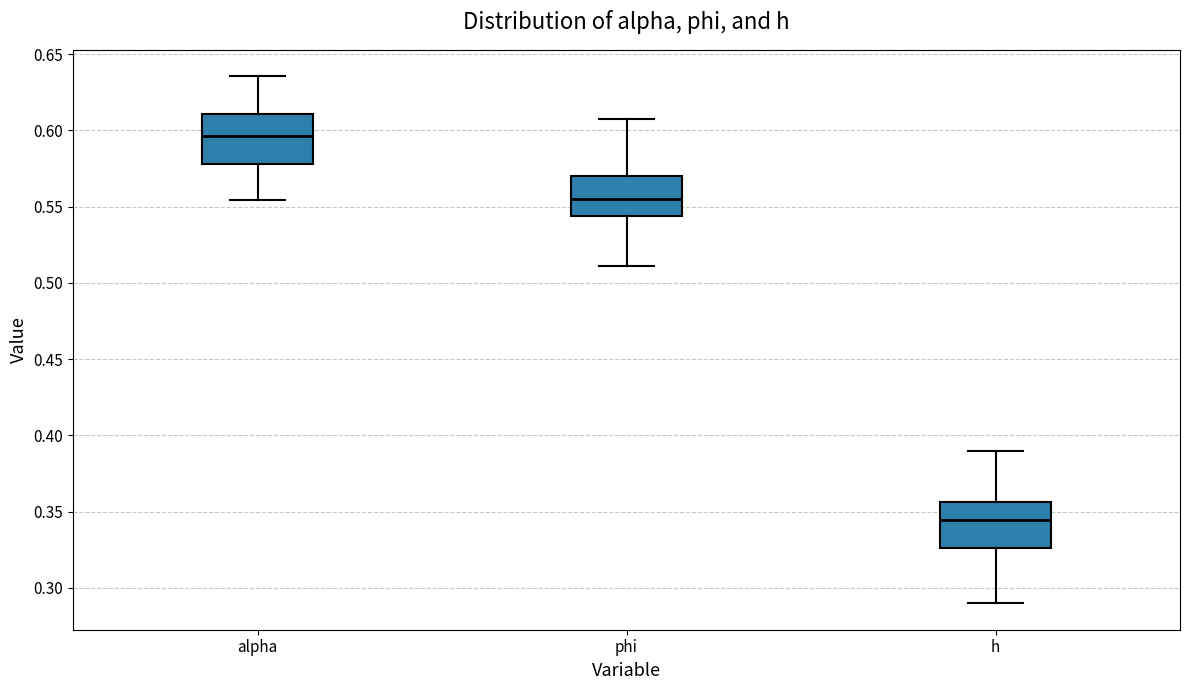

Which box's median line is the highest?

alpha